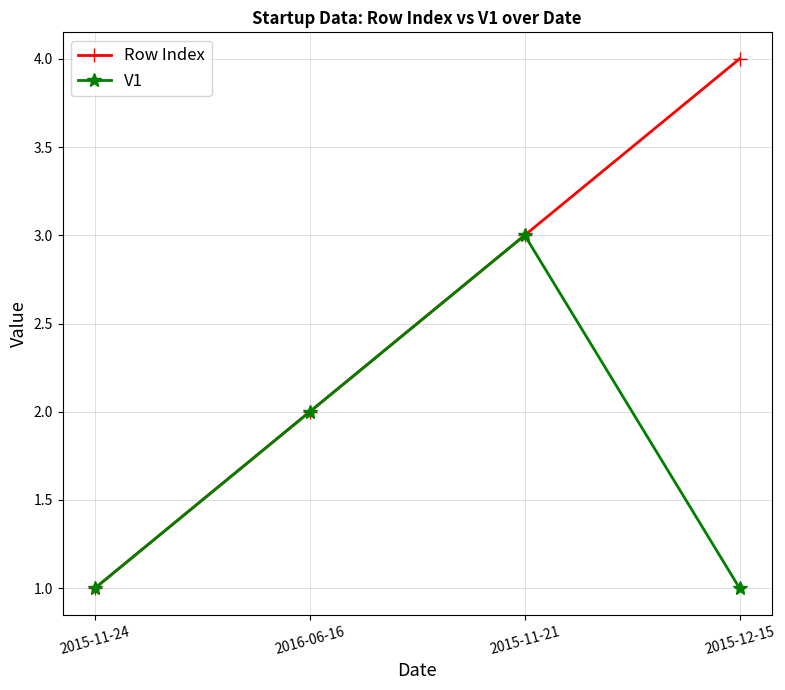

What are all the series names shown in the legend?

Row Index, V1